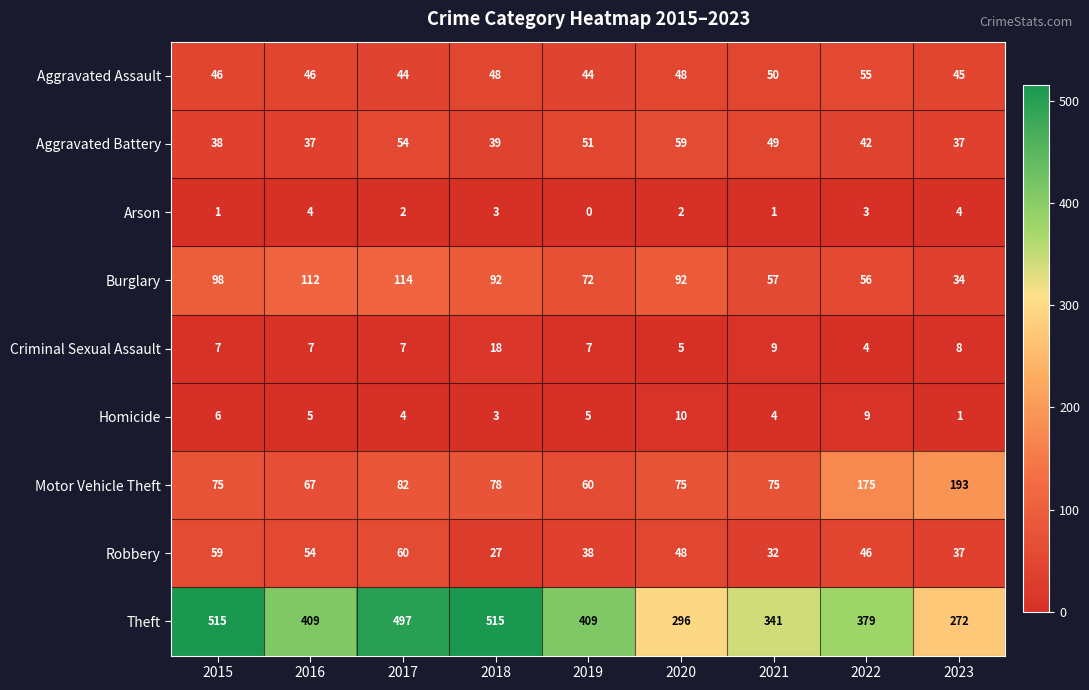

Between 2016 and 2019, which series saw the biggest shift?

Burglary